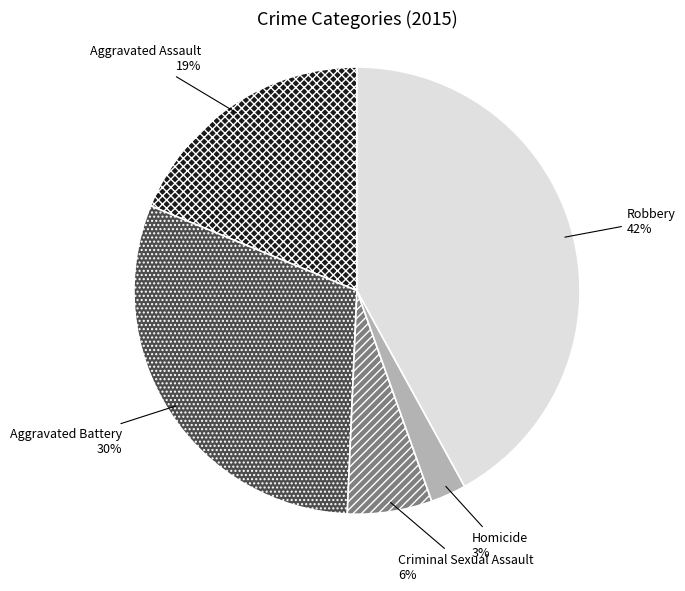

Is there any slice that represents more than half of the pie?

No